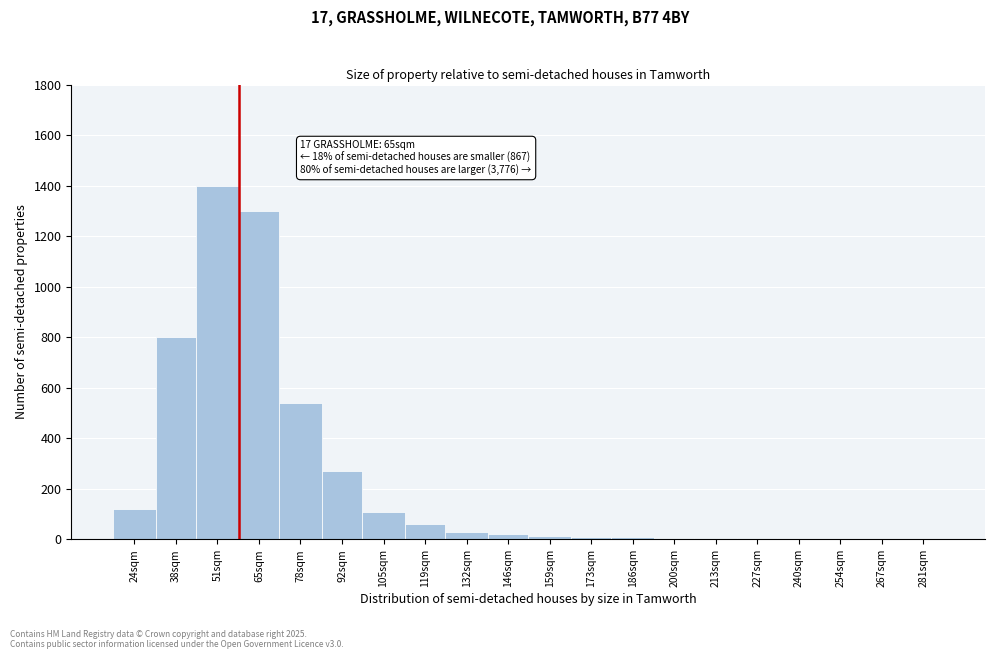

The chart shows a value of 15 at 159sqm. True or false?

True